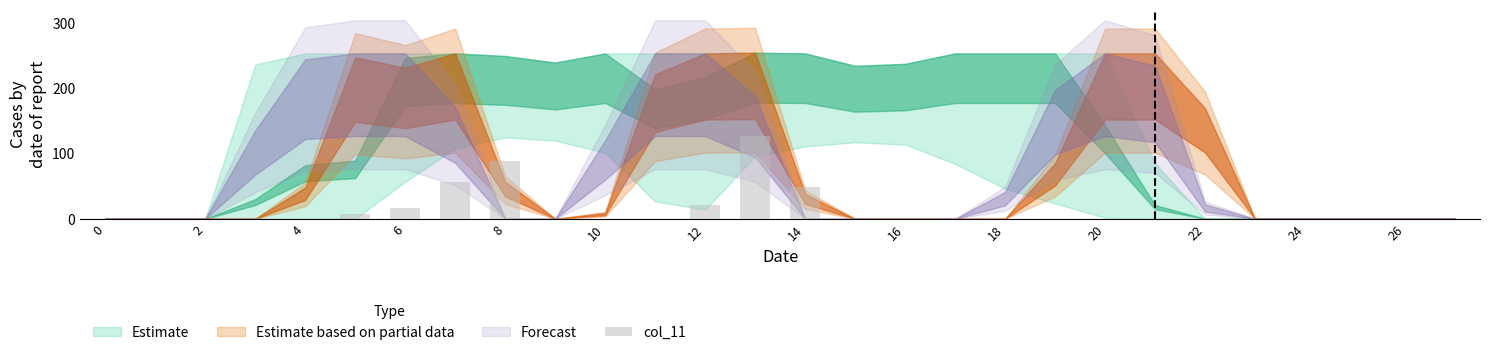

What is the sum of all values?

366